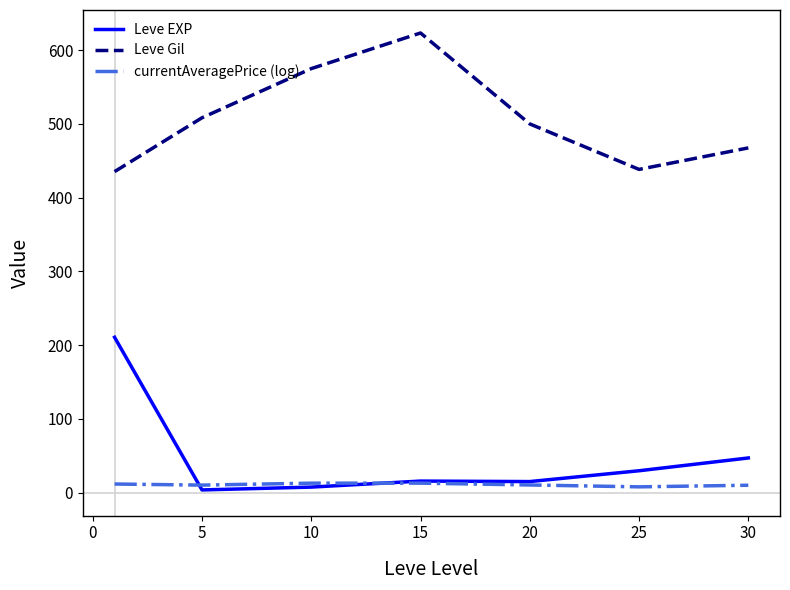

True or false: Leve EXP and Leve Gil cross at least once.

False